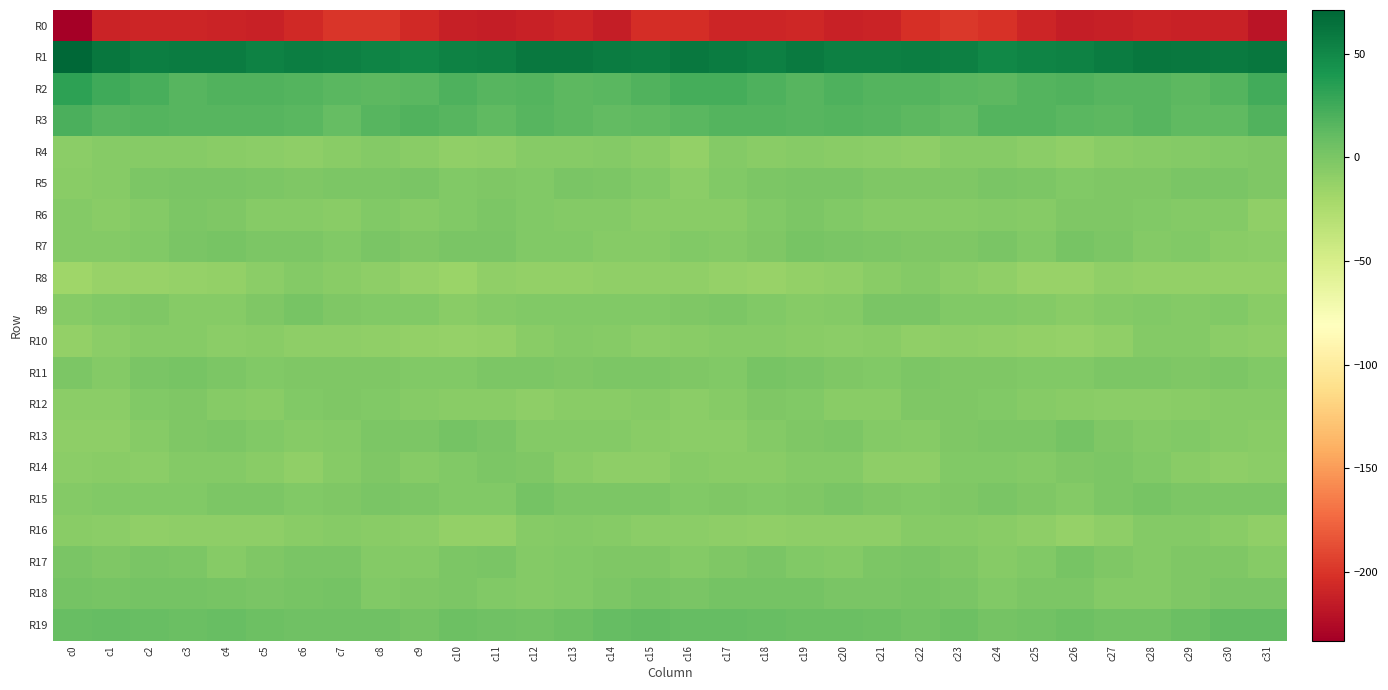

How many data points does each series have?

32